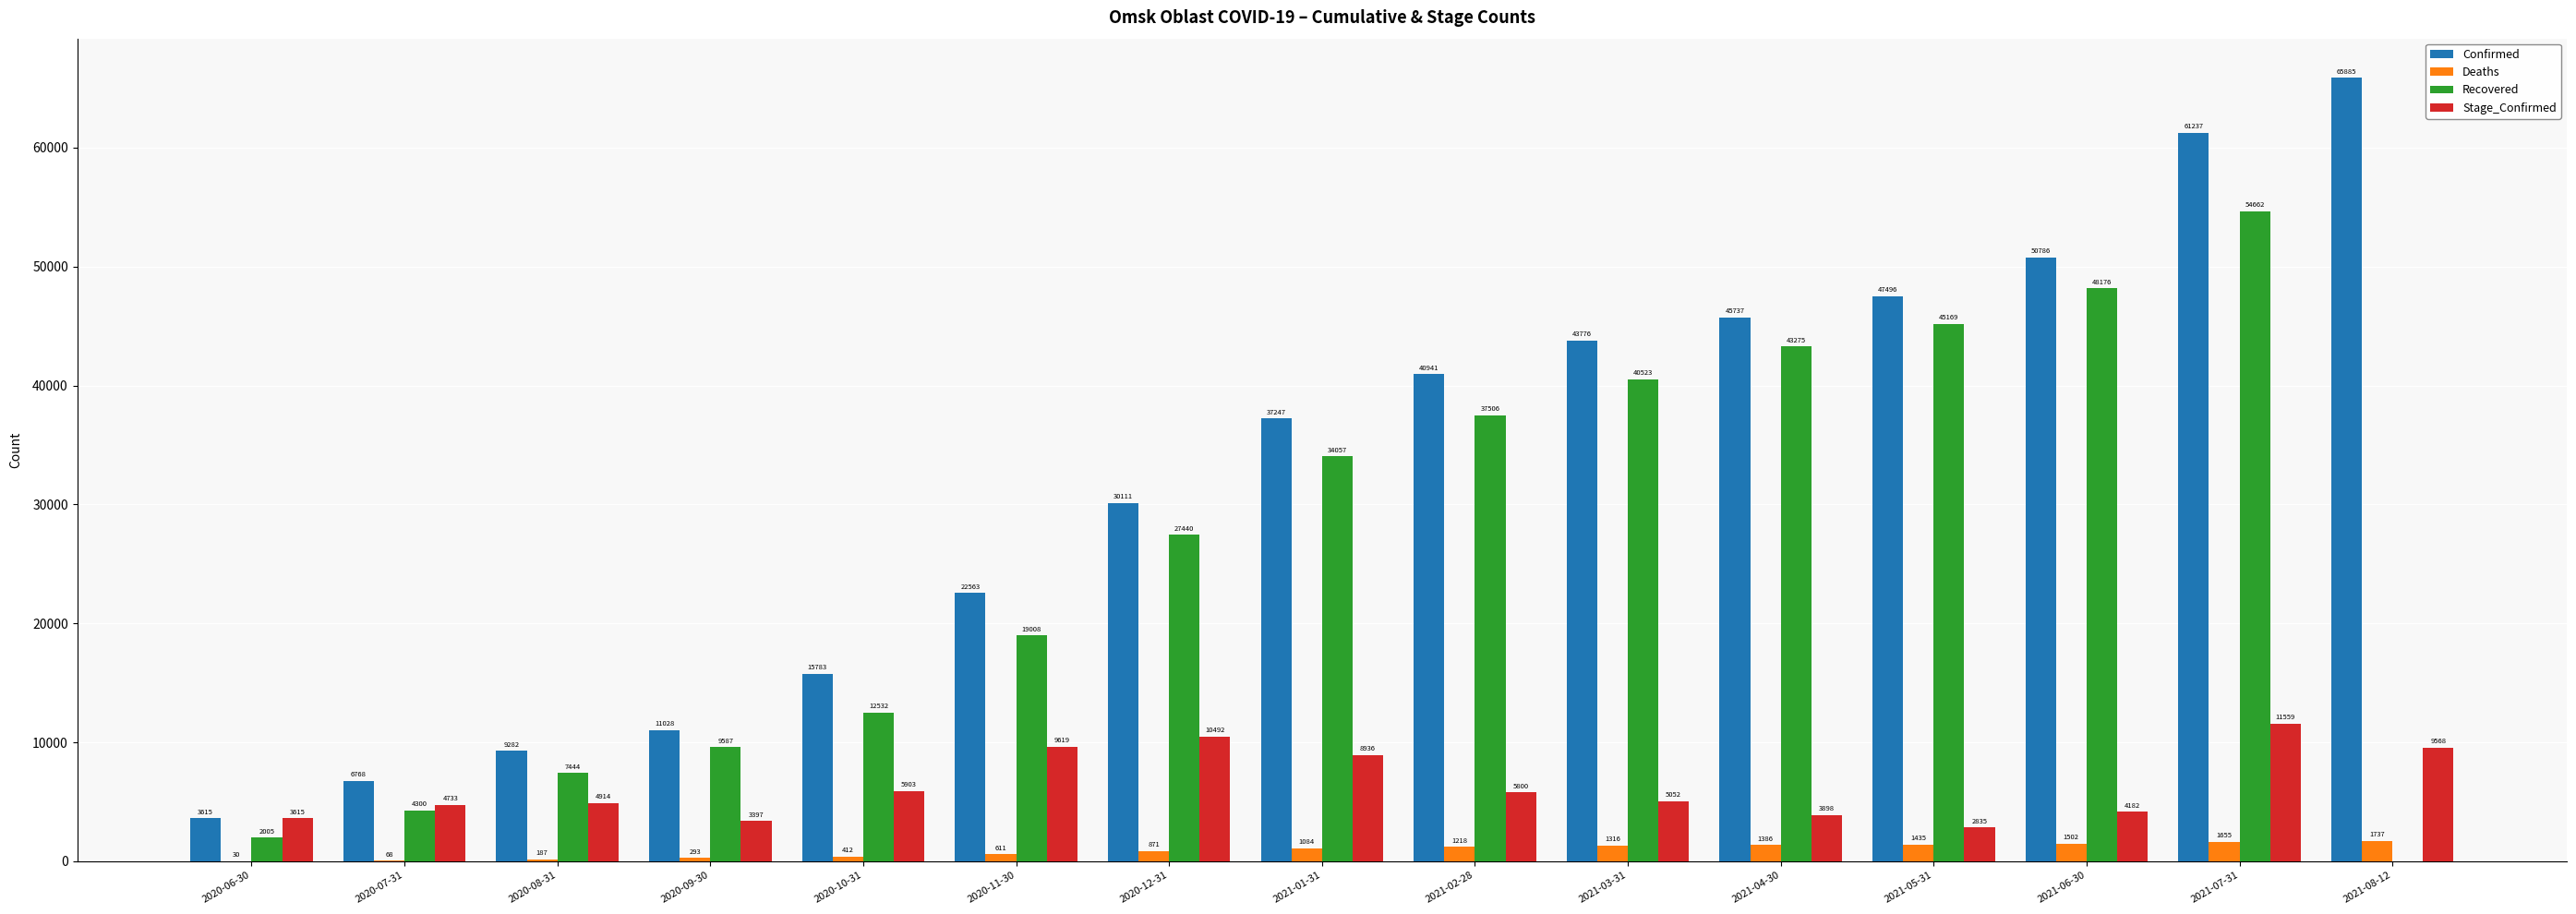

At which category is the sum across all series the highest?

2021-07-31